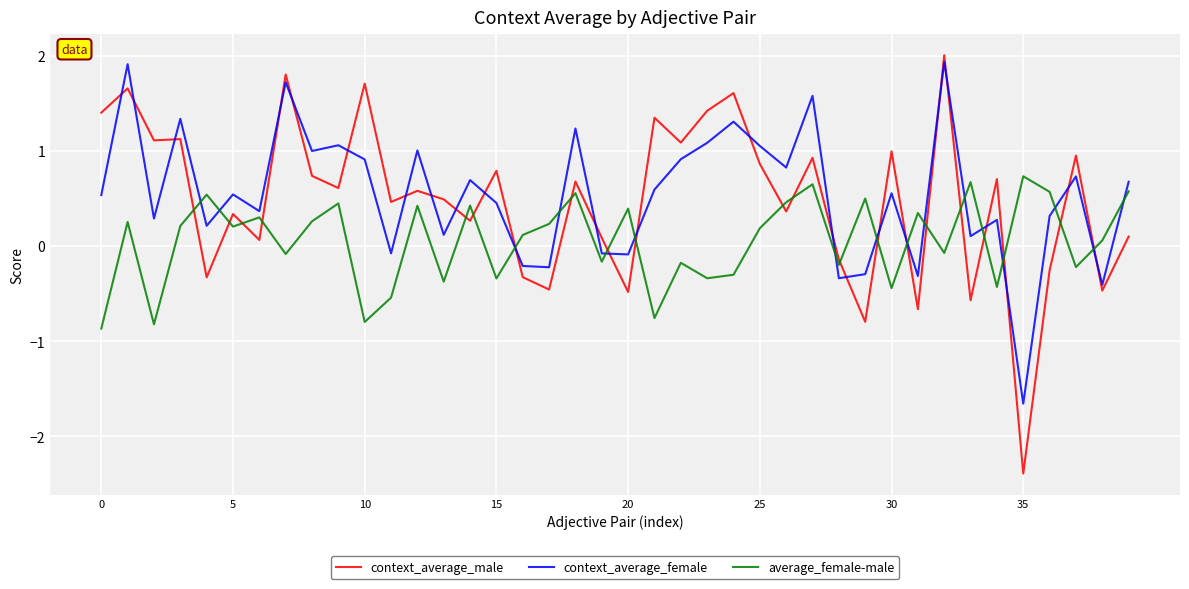

Which series ends up on top after the final intersection of context_average_male and context_average_female?

context_average_female